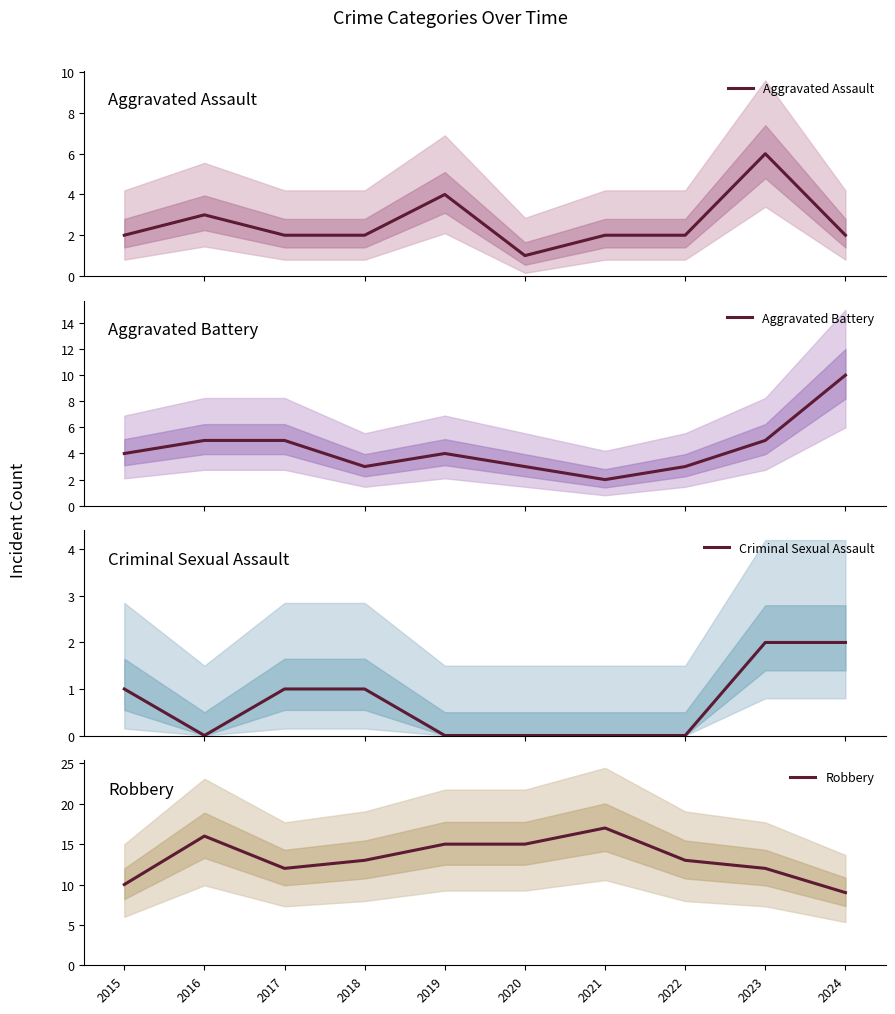

At which category does Criminal Sexual Assault reach its first local valley?

2016